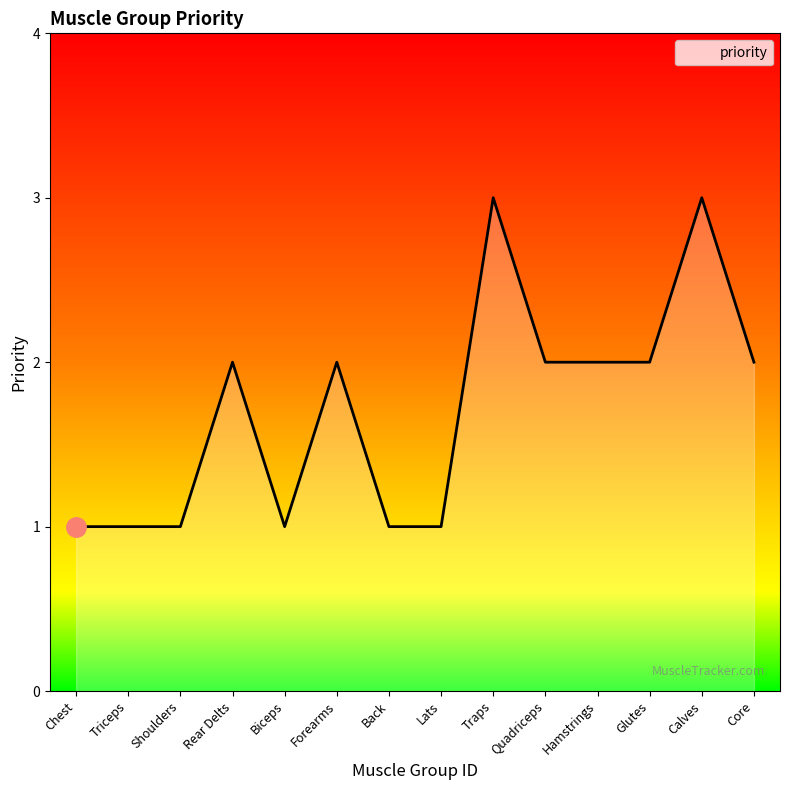

What is the greatest value displayed?

3